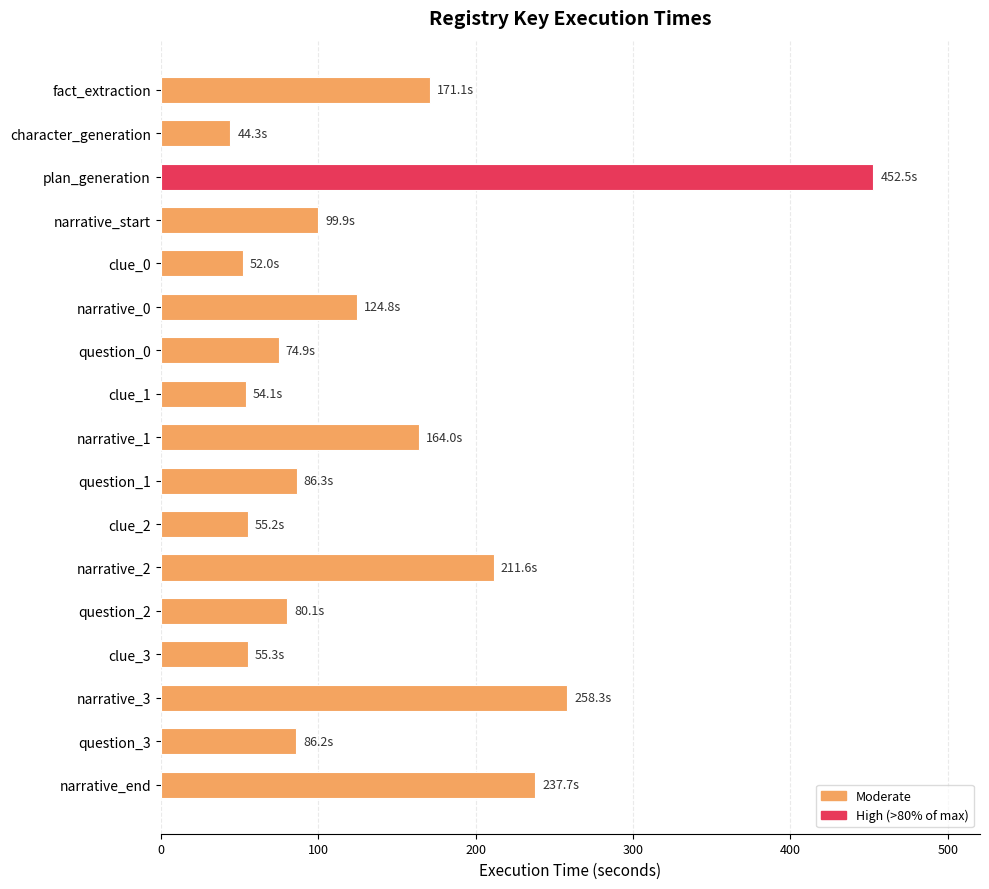

The value at clue_2 is 55.2. True or false?

True